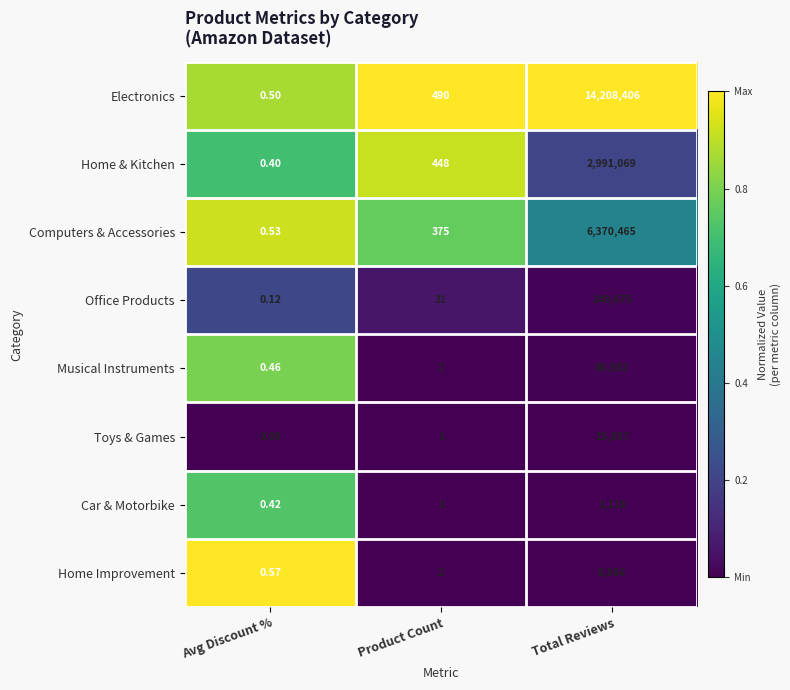

Which label corresponds to the smallest value in the chart?

Avg Discount %